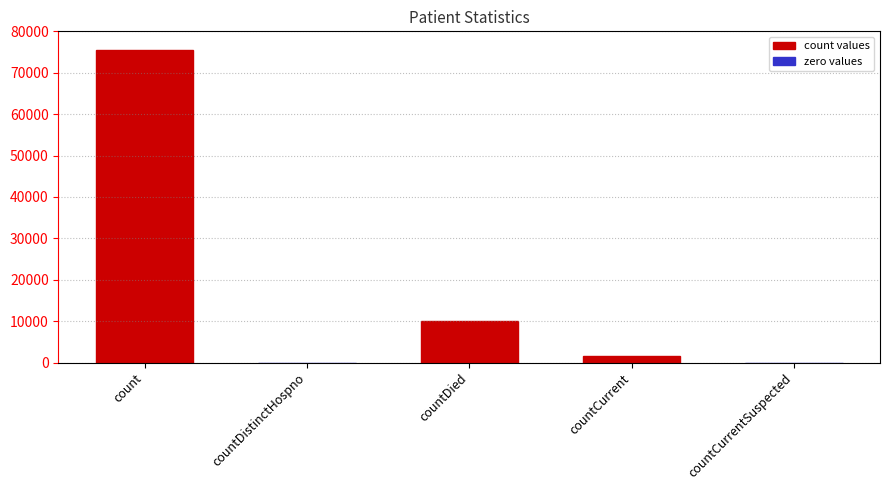

How many series are shown in this chart?

1